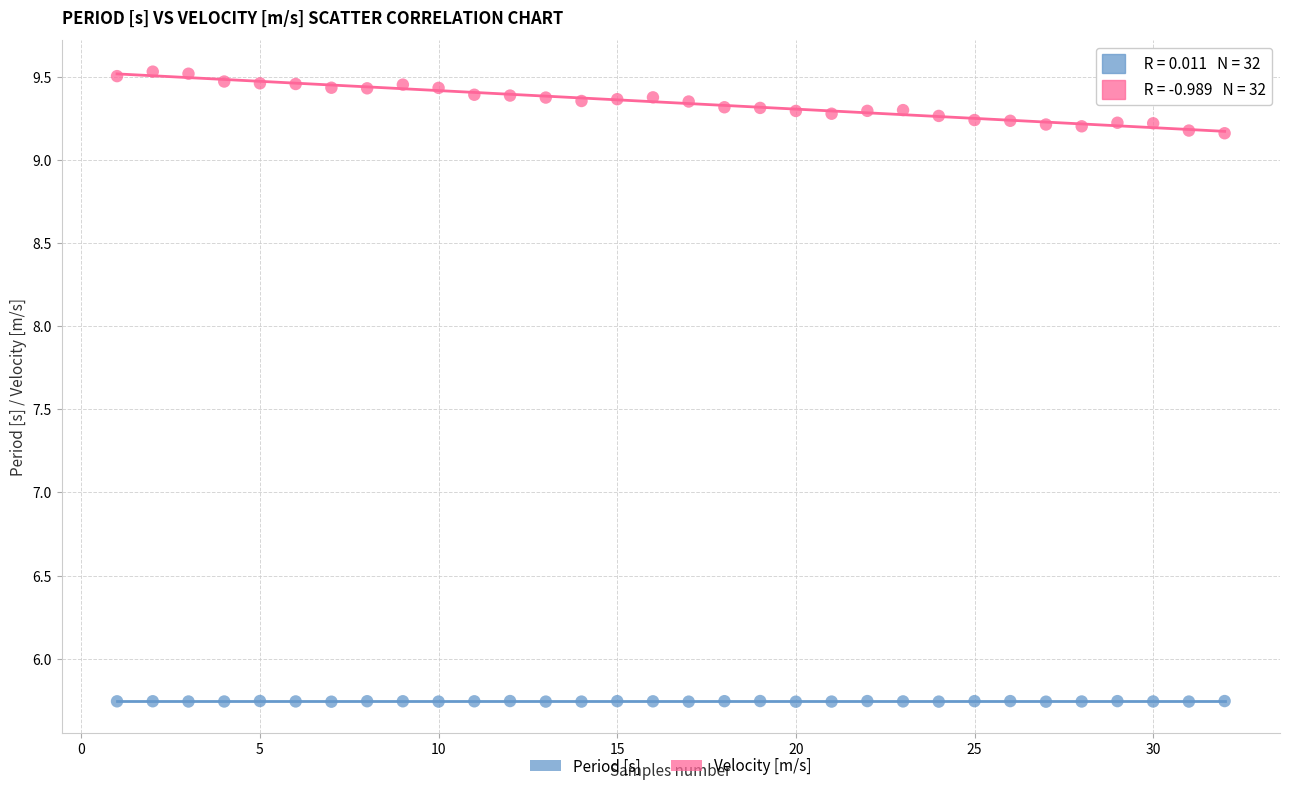

Which series has the largest Y range (max minus min)?

Velocity [m/s]